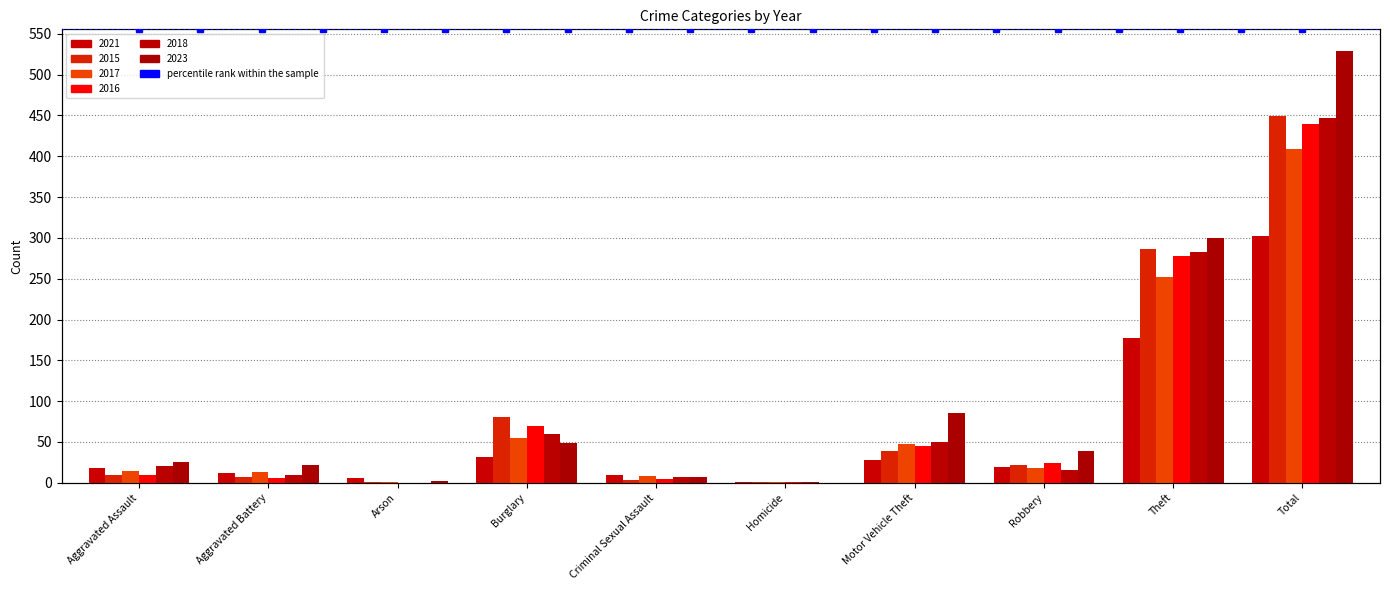

At how many categories does at least one series exceed 170?

2